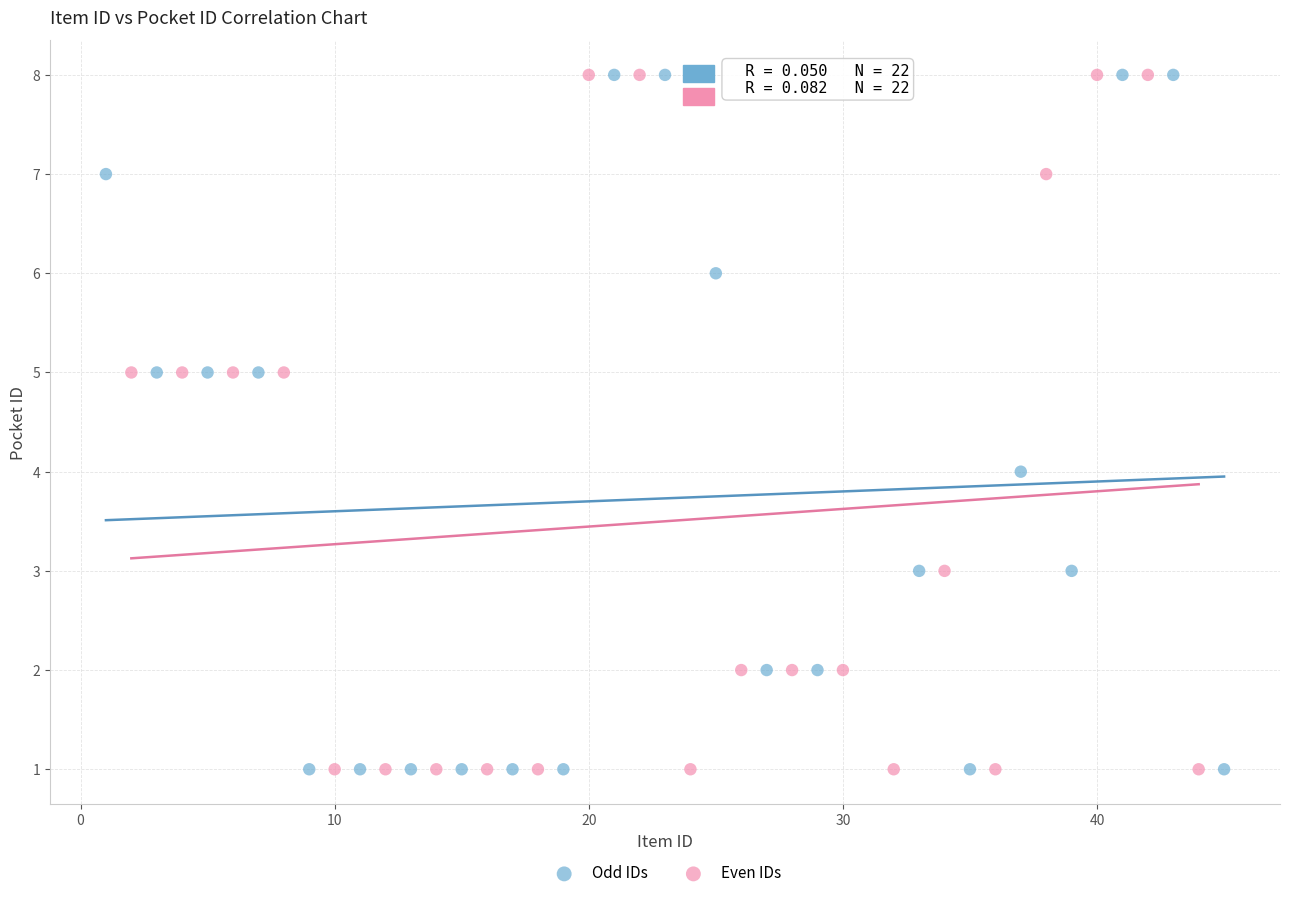

What are all the series names shown in the legend?

Odd IDs, Even IDs